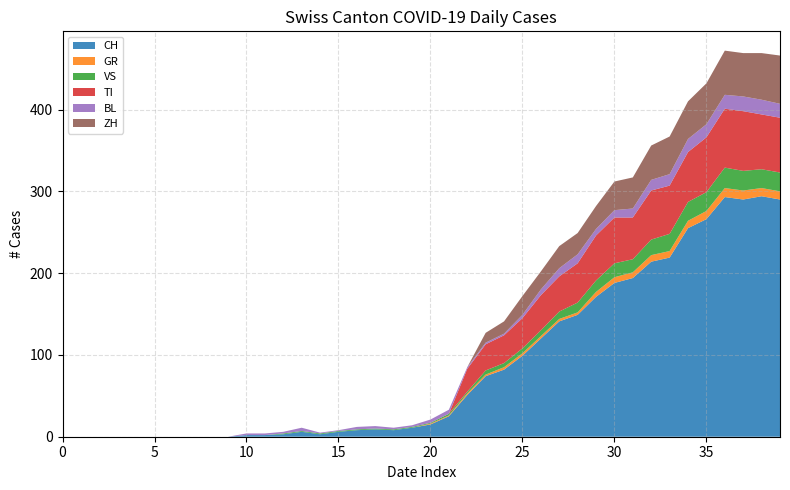

Reading right to left, transcribe all the data shown in this chart.

CH: 290	294	290	293	266	255	219	214	194	188	171	149	141	120	99	82	74	51	25	15	11	8	9	8	6	3	6	3	2	2	0	0	0	0	0	0	0	0	0	0
GR: 10	10	11	11	10	9	8	8	7	7	6	3	3	3	3	3	2	2	1	1	0	0	0	0	0	0	0	0	0	0	0	0	0	0	0	0	0	0	0	0
VS: 23	23	24	25	23	23	21	19	16	17	14	12	9	7	6	5	5	2	2	1	1	1	1	1	1	1	1	1	0	0	0	0	0	0	0	0	0	0	0	0
TI: 67	67	73	72	67	61	59	60	51	56	55	48	43	43	37	34	32	28	0	0	0	0	0	0	0	0	0	0	0	0	0	0	0	0	0	0	0	0	0	0
BL: 17	18	18	17	16	16	14	13	11	9	8	11	10	7	4	2	2	2	5	4	2	2	3	3	1	1	4	2	2	2	0	0	0	0	0	0	0	0	0	0
ZH: 59	57	53	54	50	46	46	42	38	35	28	26	27	22	23	15	12	0	0	0	0	0	0	0	0	0	0	0	0	0	0	0	0	0	0	0	0	0	0	0